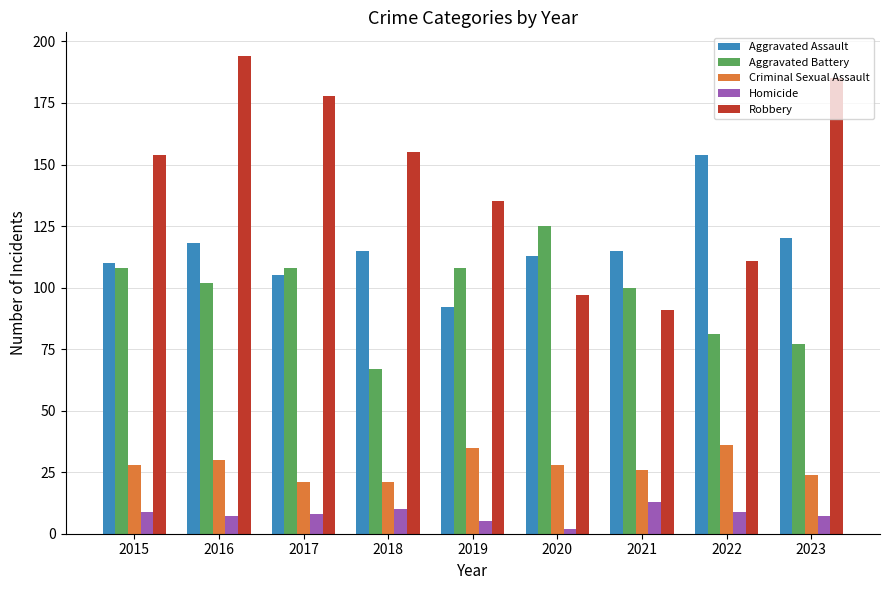

True or false: Criminal Sexual Assault has a value of 15 at 2020.

False